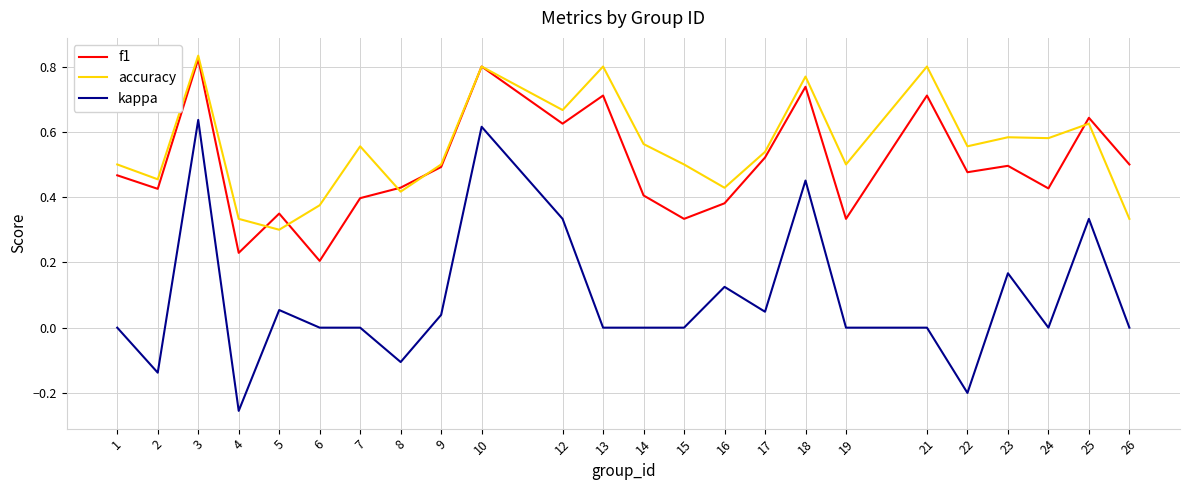

At which category does accuracy reach its first local peak?

3